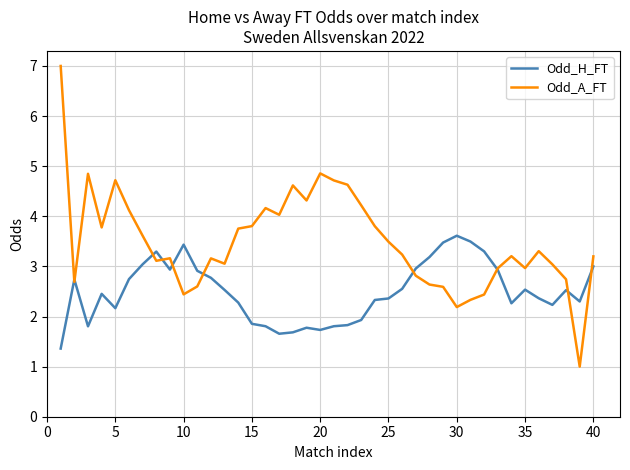

Rank the series by their average value, from highest to lowest.

Odd_A_FT, Odd_H_FT